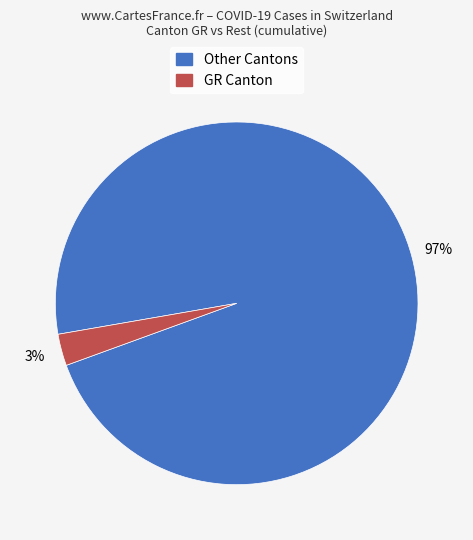

To the nearest percent, what is the average slice percentage?

50%